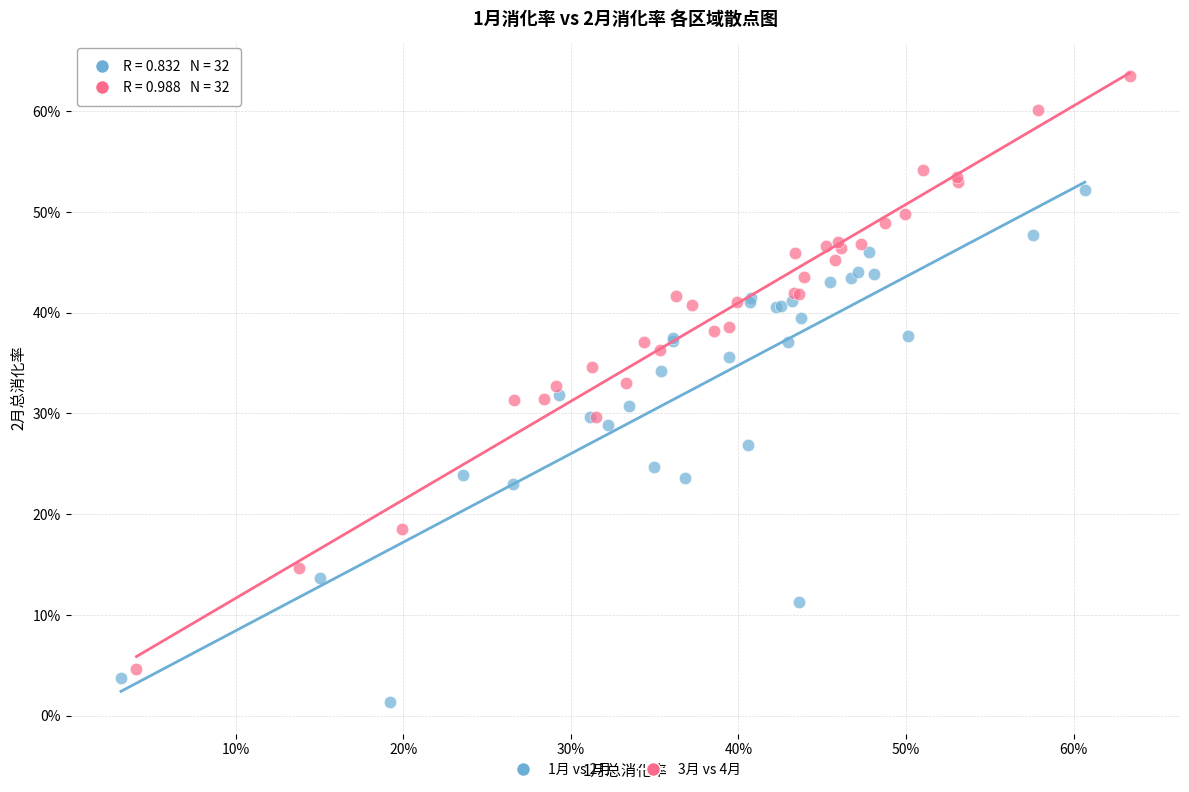

What are all the series names shown in the legend?

1月 vs 2月, 3月 vs 4月